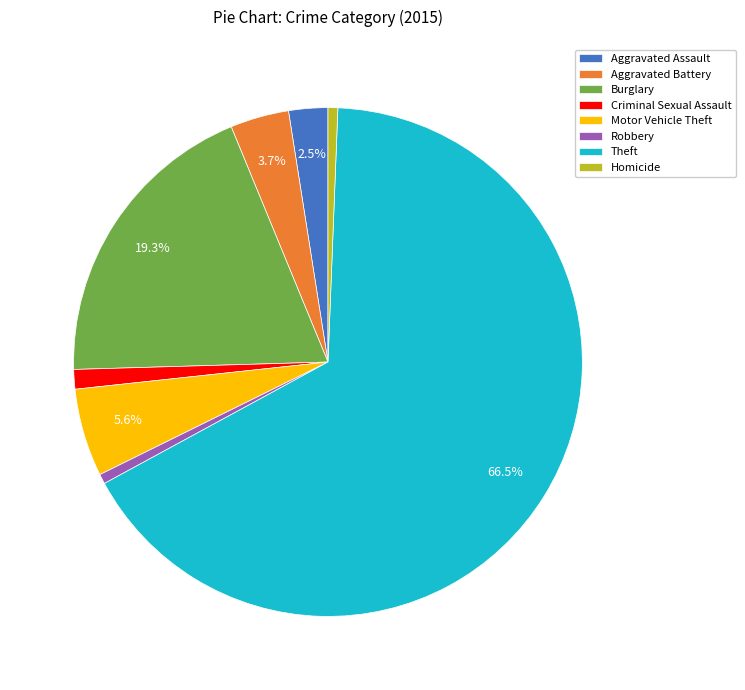

Which category has the biggest portion of the pie?

Theft